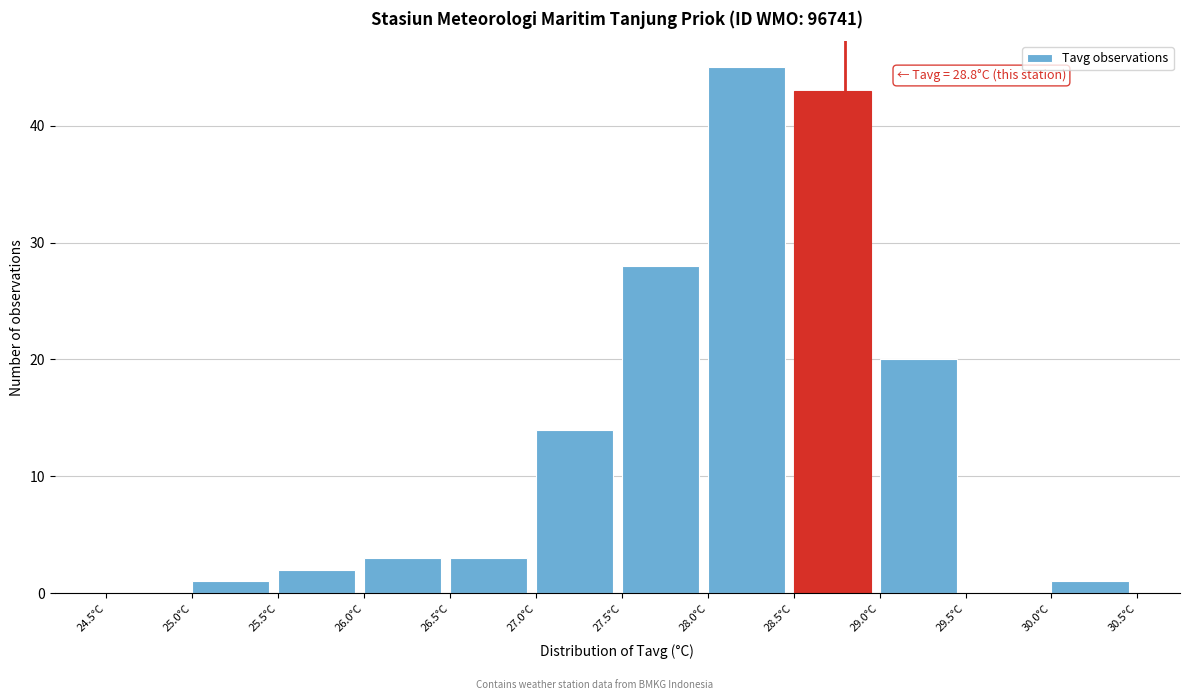

Over which range of the x-axis is the bar tallest?

28.0 to 28.5